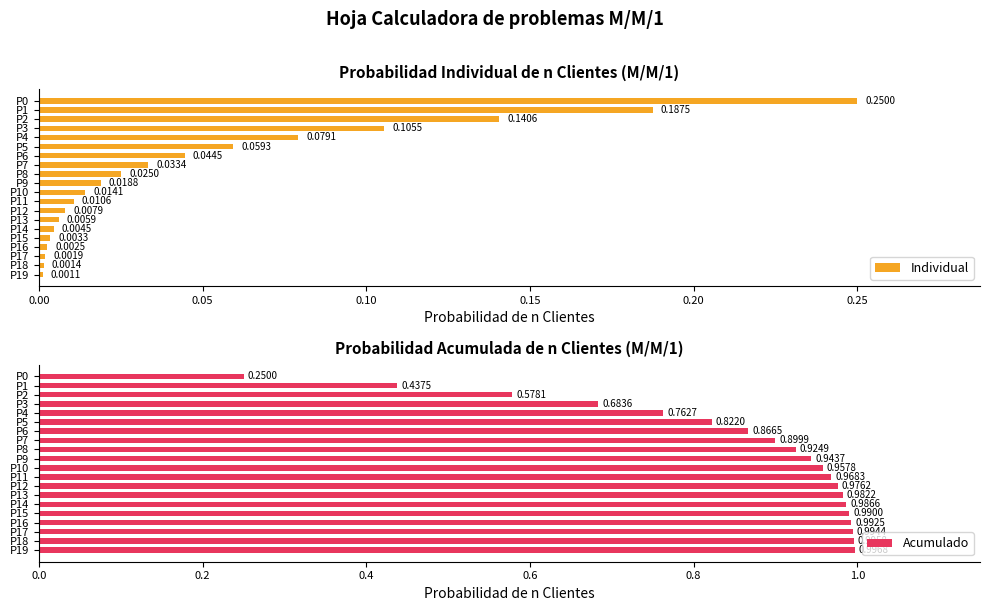

What is the maximum value for Acumulado?

1.0